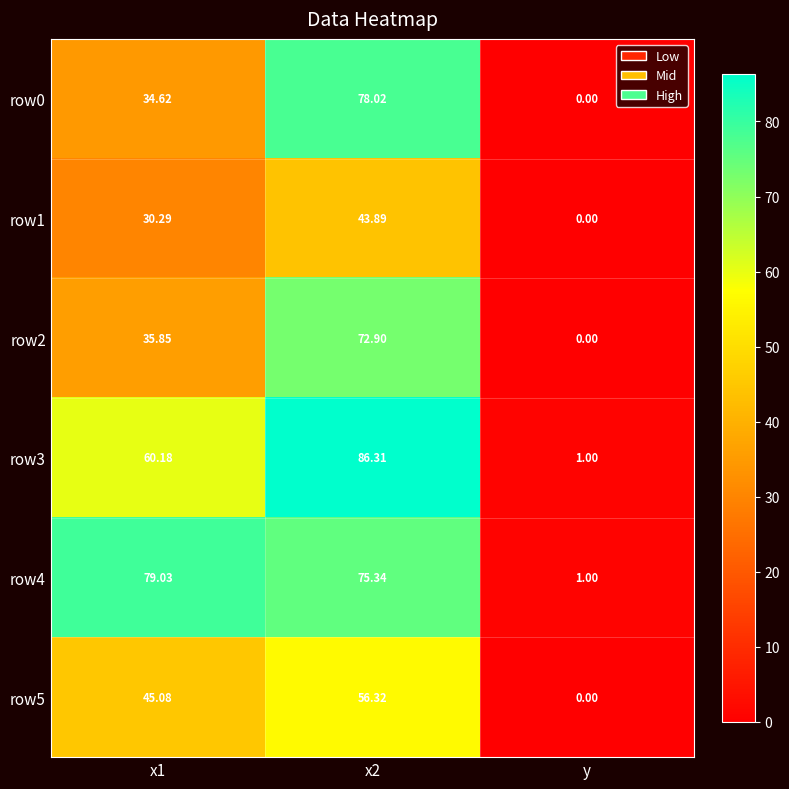

Is the value of row4 at y greater than the value of row5 at x2?

No